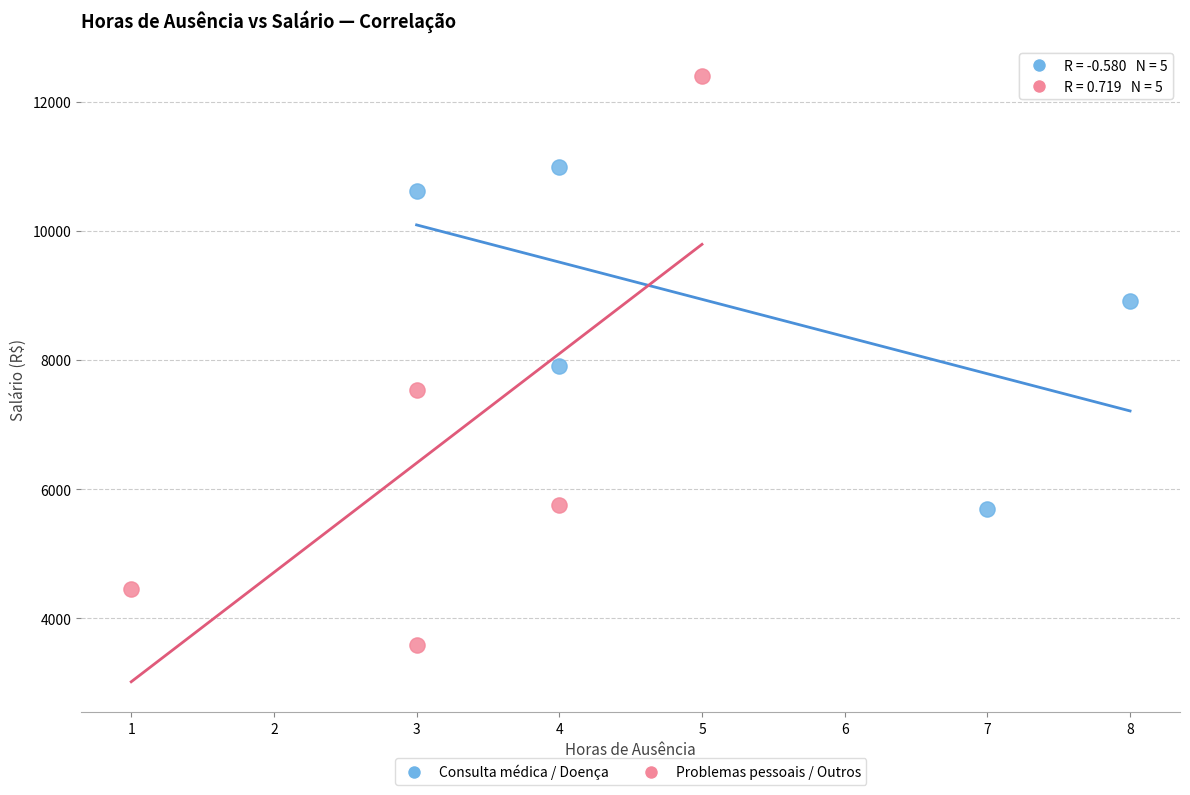

Which series reaches the minimum Y coordinate?

Problemas pessoais / Outros